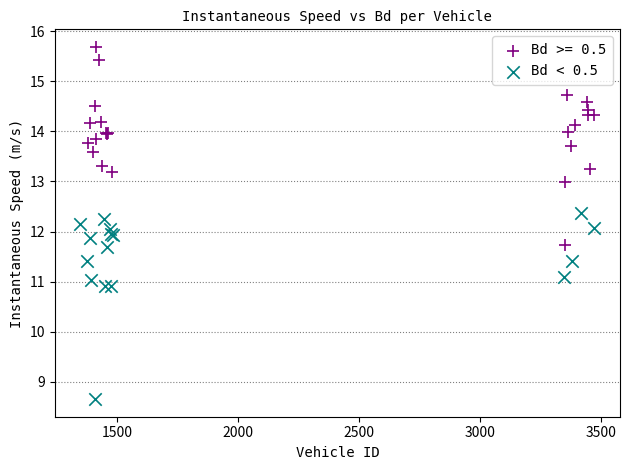

Which series reaches the maximum Y coordinate?

Bd >= 0.5